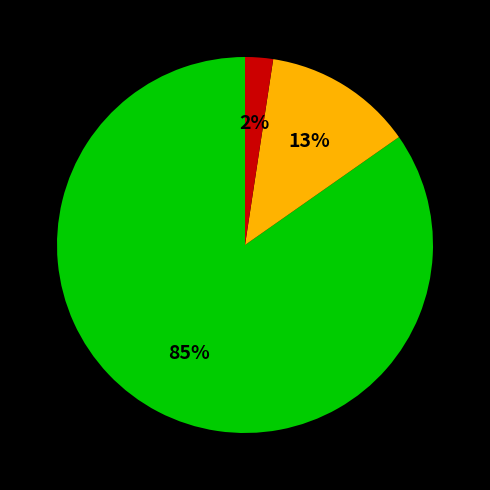

Does any single category account for the majority?

Yes